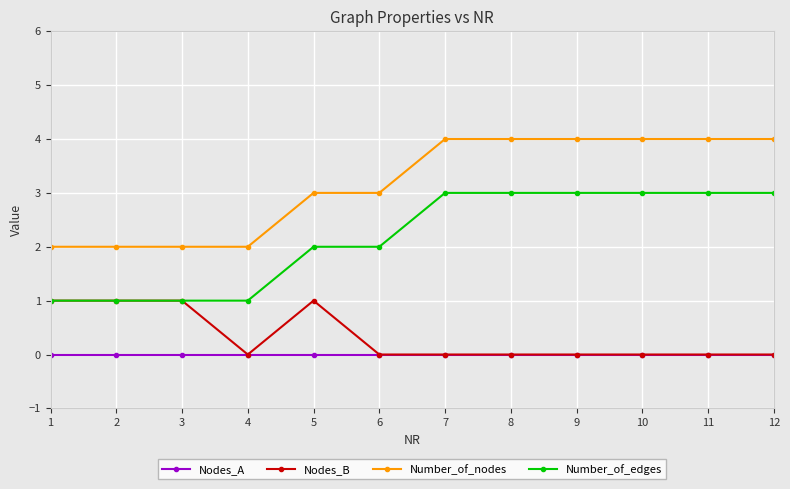

The value of Number_of_nodes at 8 is 4. True or false?

True